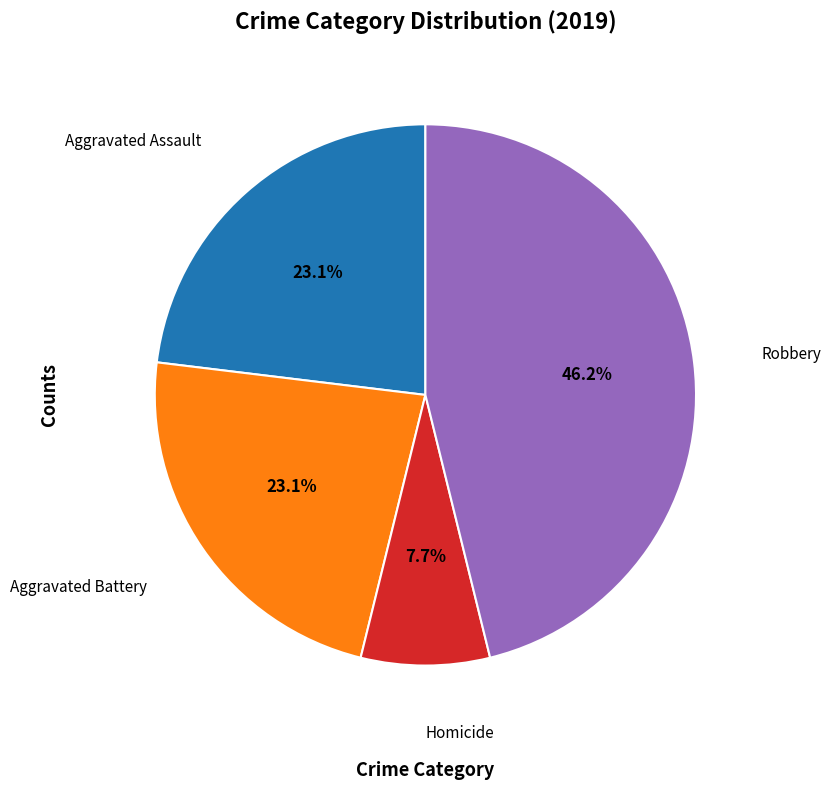

Count the number of slices in the pie.

4